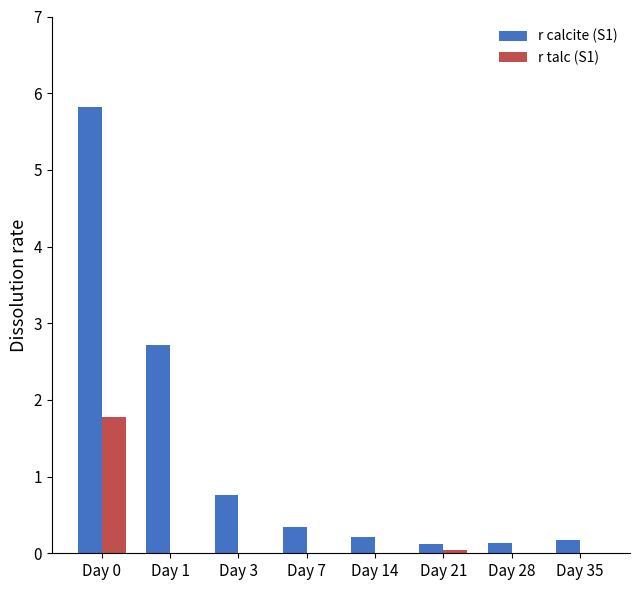

The value of r calcite (S1) at Day 21 is 0.1. True or false?

True